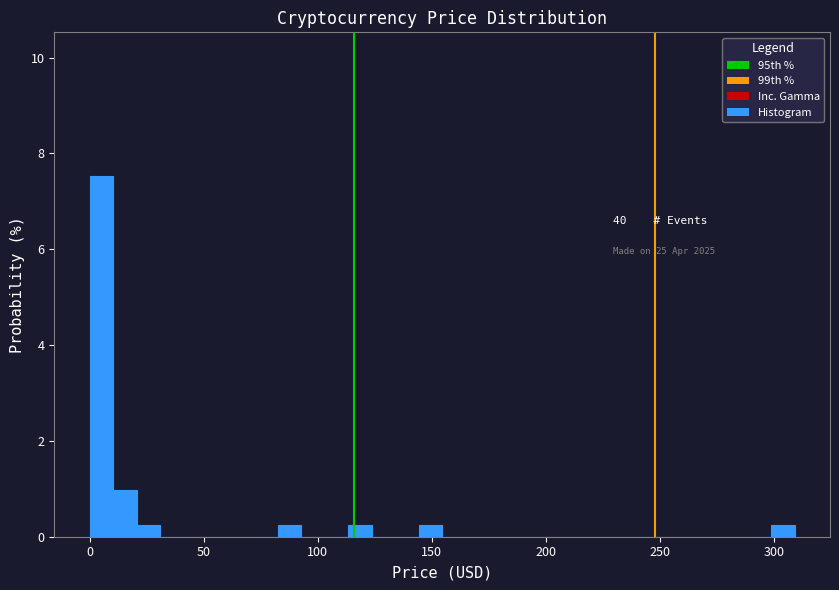

Around what value on the x-axis is the tallest bar? Give the approximate position of its centre, as read against the axis.

5